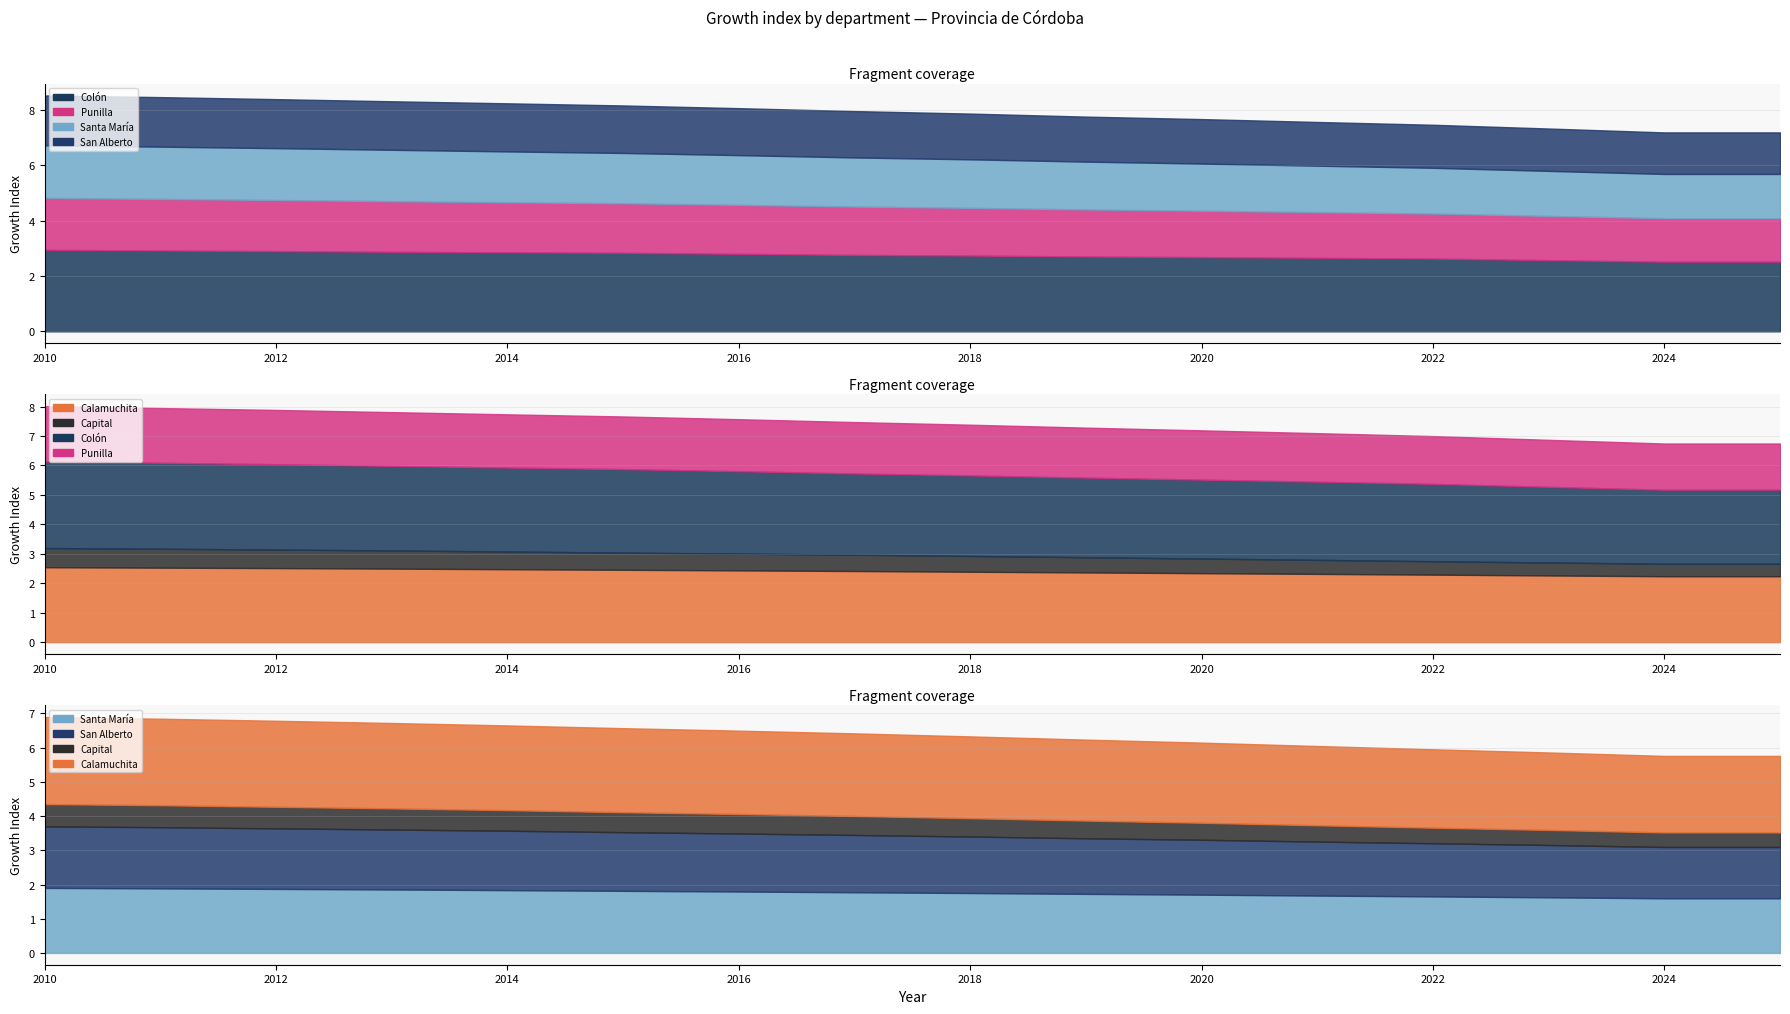

What is the maximum value shown in the chart?

2.9